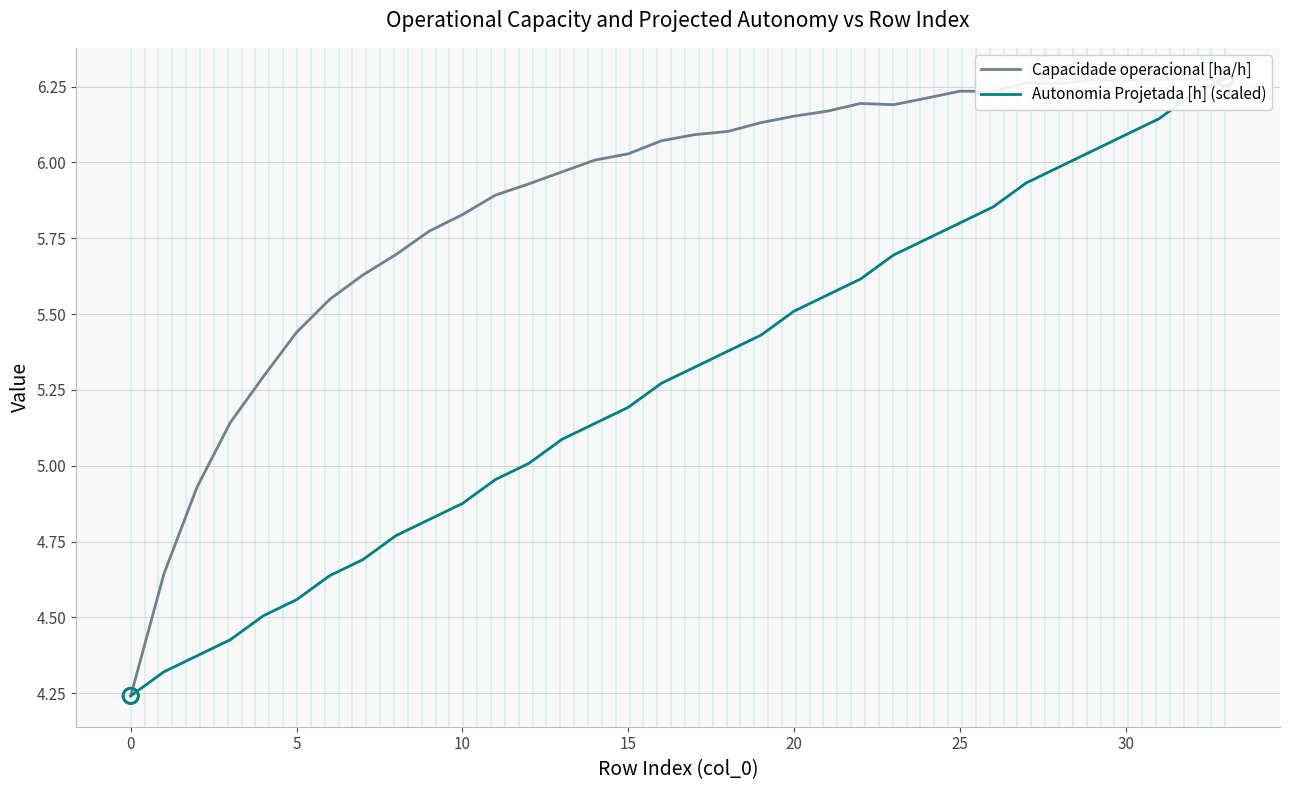

Which series contains the highest Y value?

Capacidade operacional [ha/h]